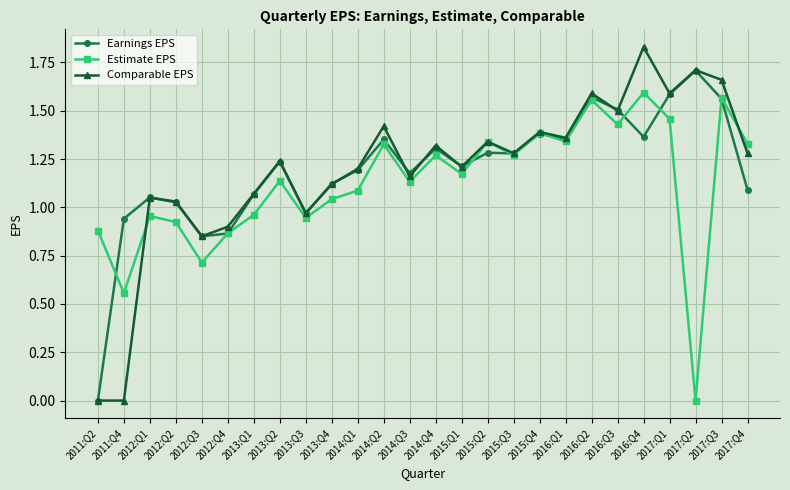

Which series has the widest spread of values?

Comparable EPS